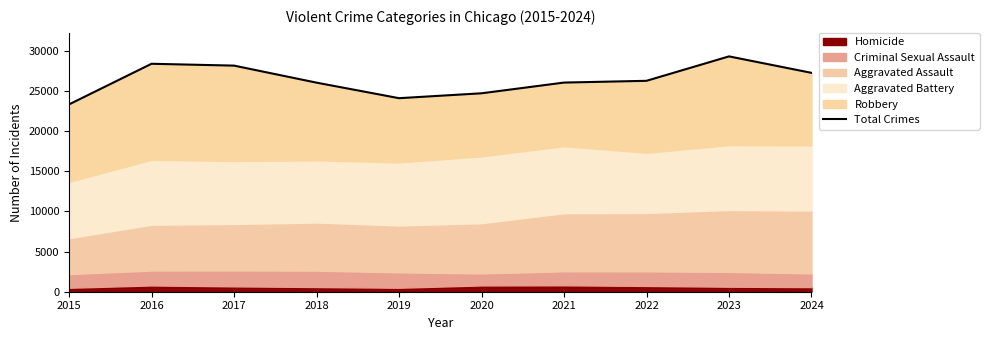

Is it true that the value at 2020 is 8793?

False